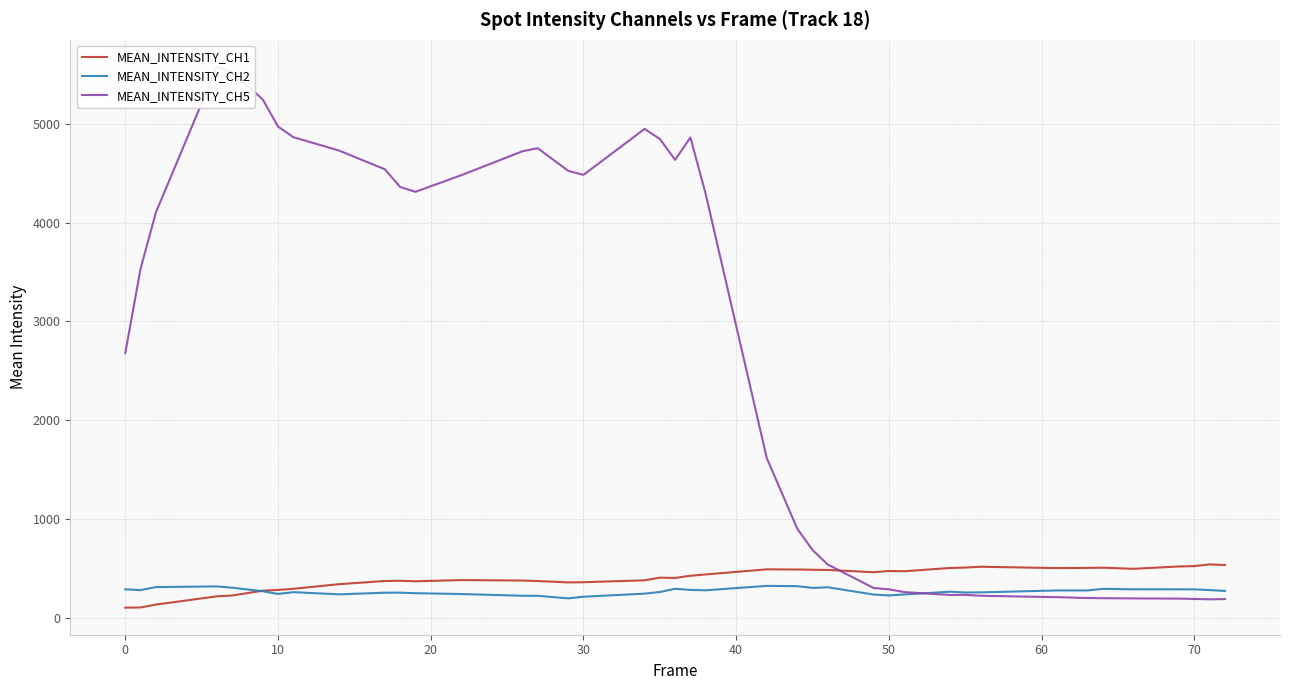

What is the maximum value for MEAN_INTENSITY_CH2?

326.5